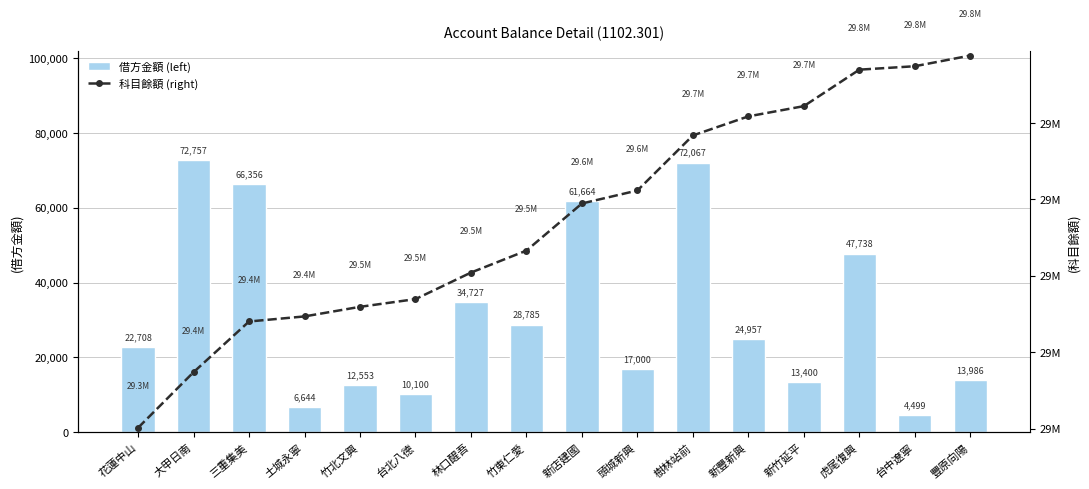

The 科目餘額 (right) series shows 42973323 at 虎尾復興. True or false?

False